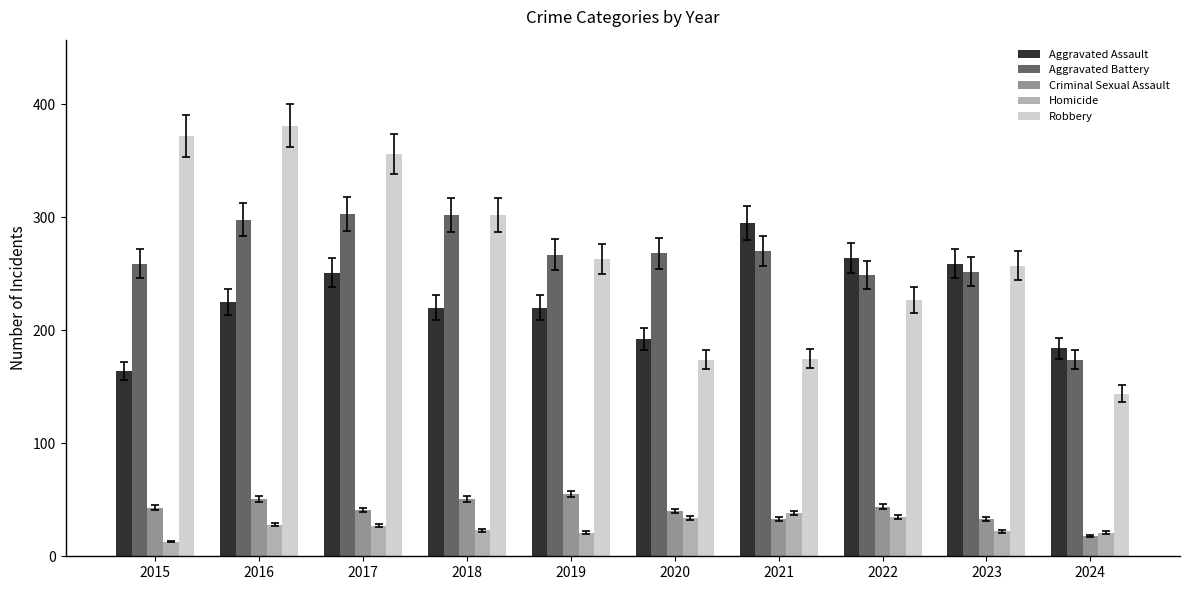

At 2015, list the series in order from smallest to largest.

Homicide, Criminal Sexual Assault, Aggravated Assault, Aggravated Battery, Robbery